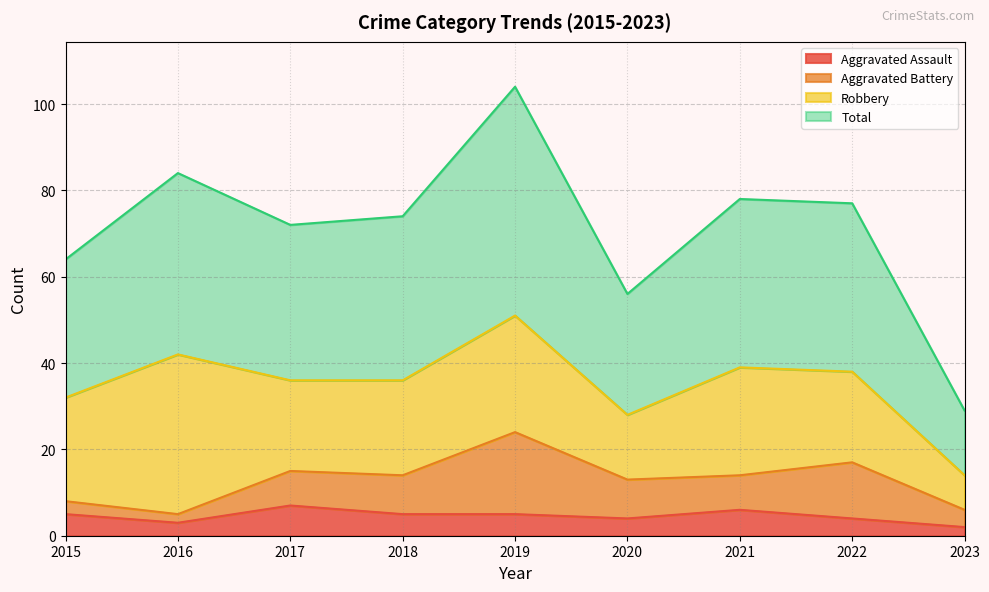

True or false: Total and Aggravated Assault cross at least once.

False